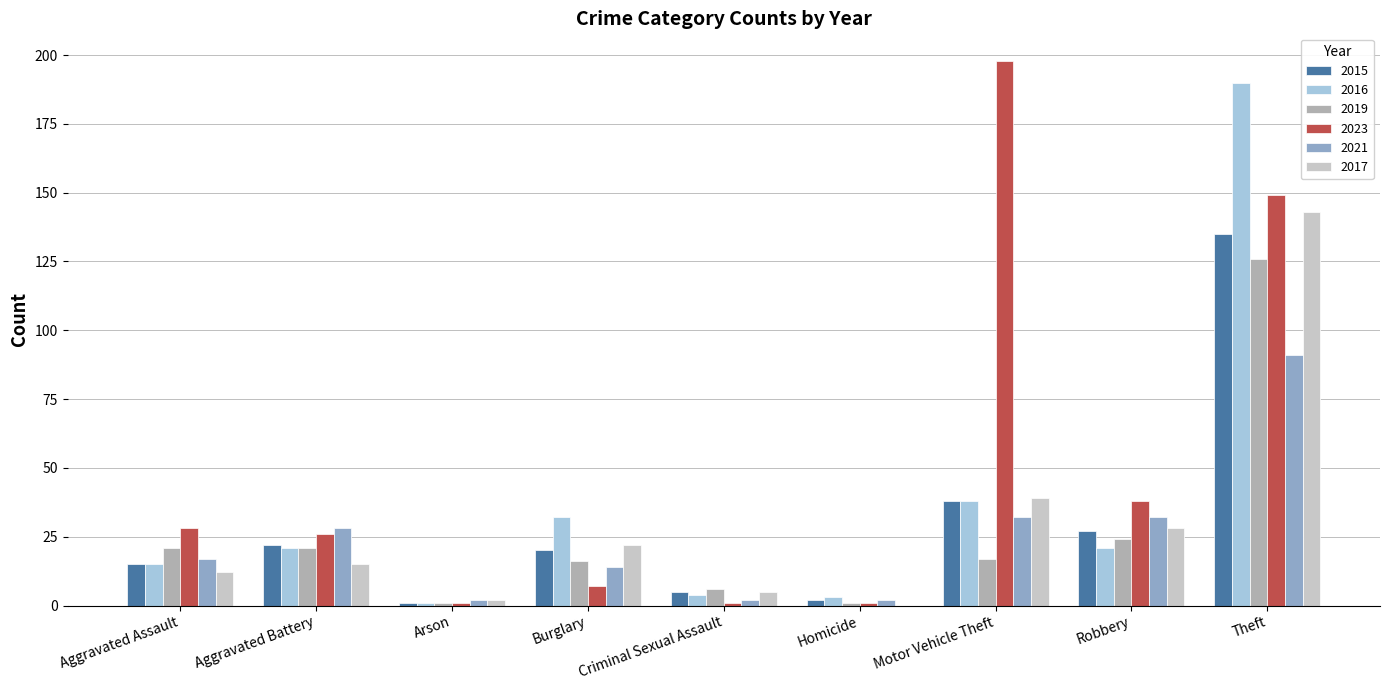

Does the chart contain stacked bars?

No